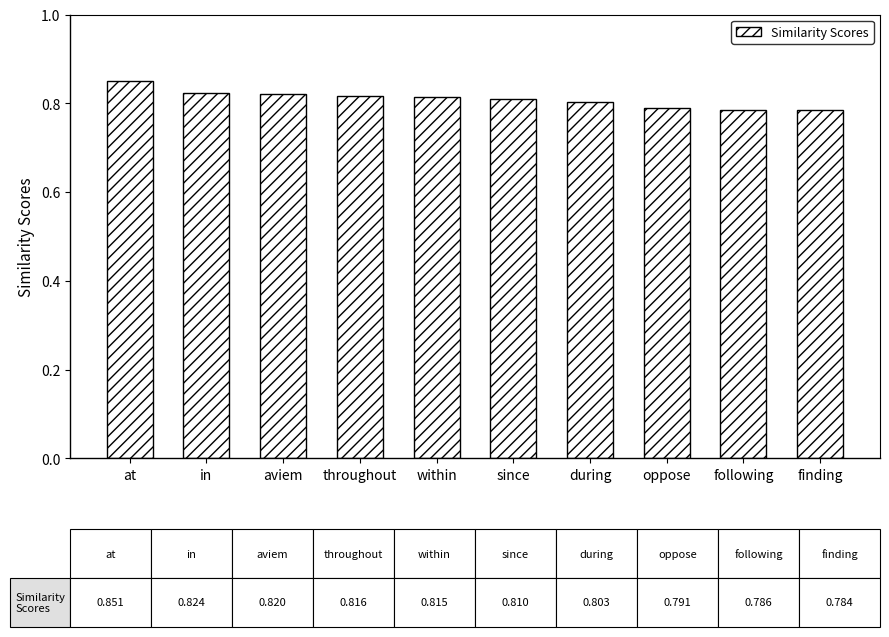

Which has a higher value, finding or during?

during